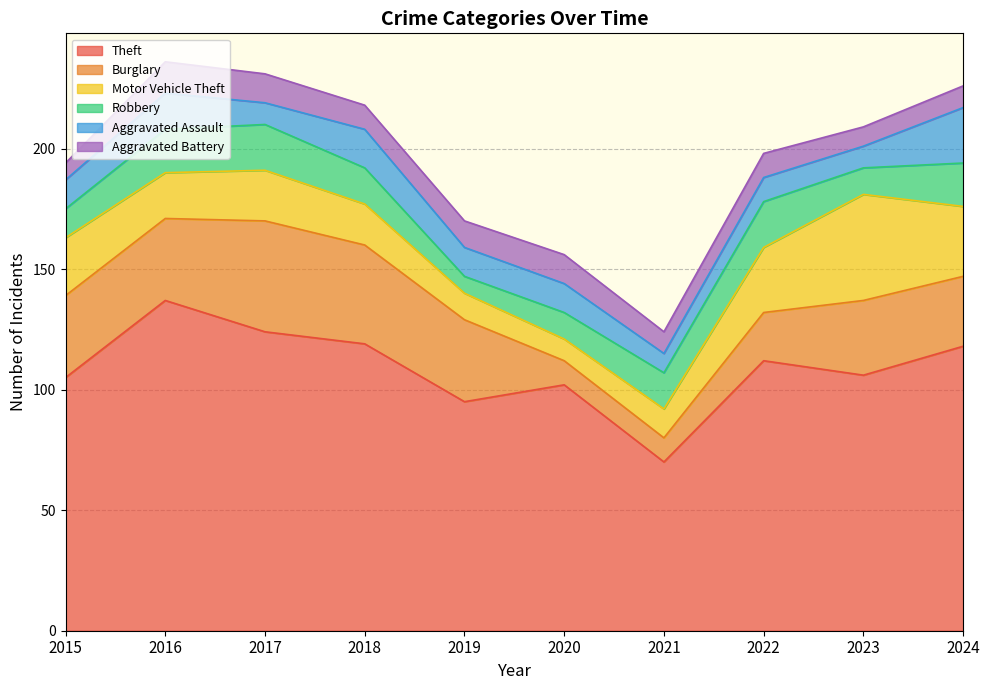

True or false: Theft has a value of 36 at 2018.

False